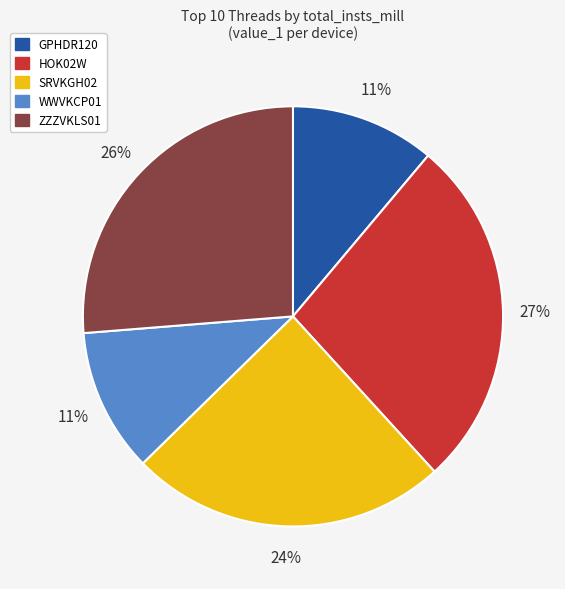

Does ZZZVKLS01 account for over 50% of the chart?

No